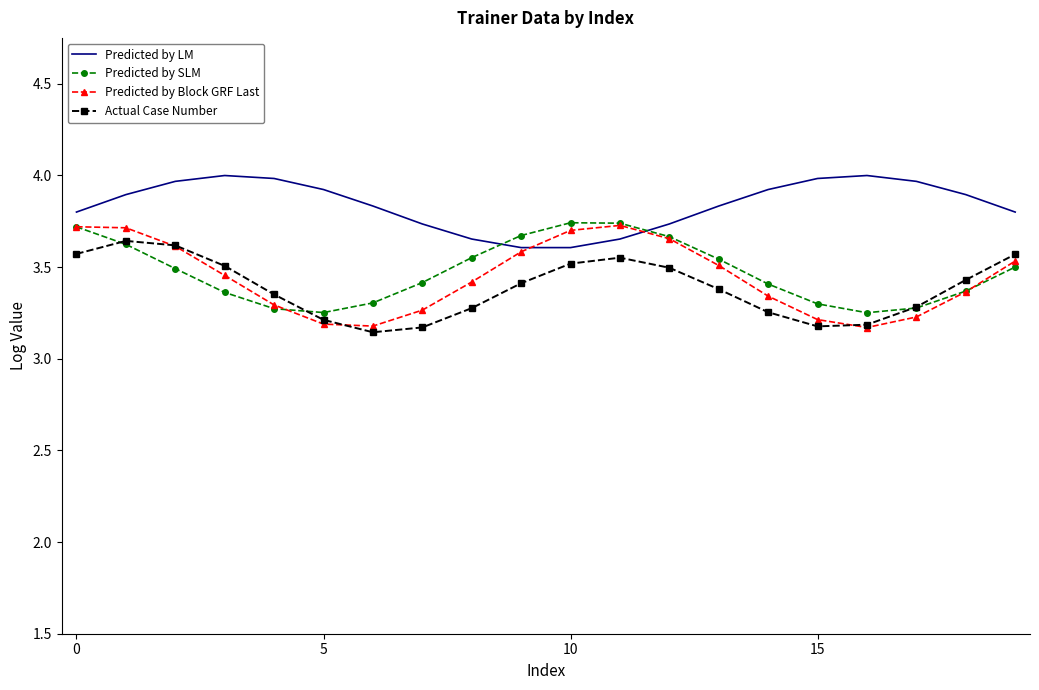

Which series has the largest total across all categories?

Predicted by LM